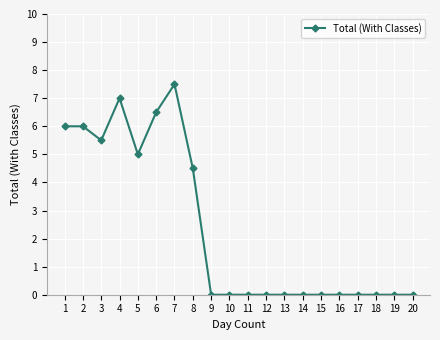

Is this an area chart (filled region under the line)?

No